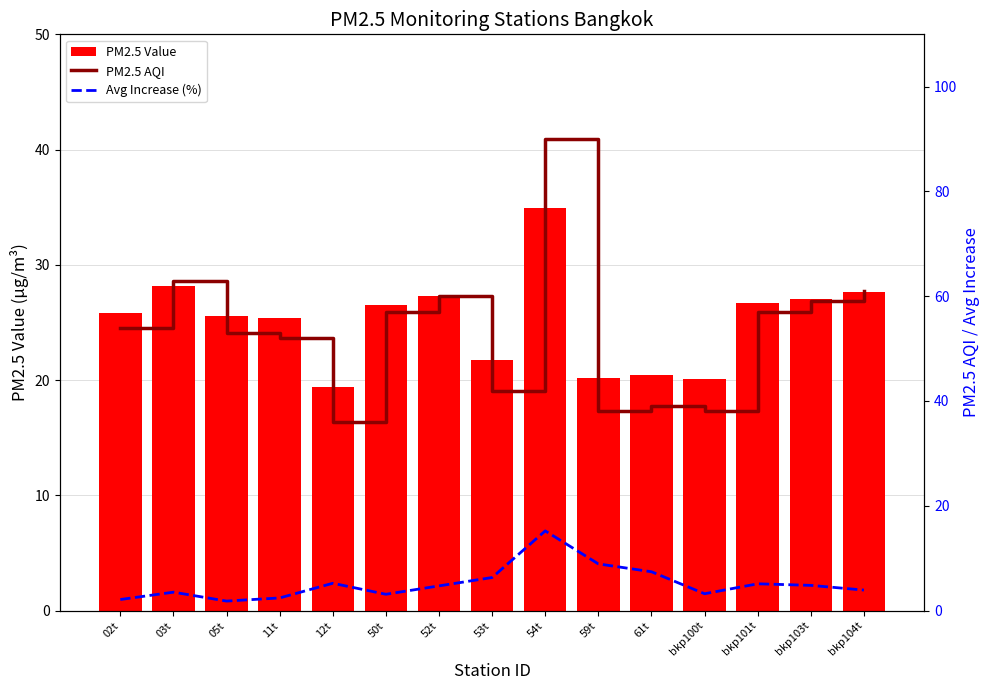

Is it true that PM2.5 AQI equals 53.0 at 05t?

True